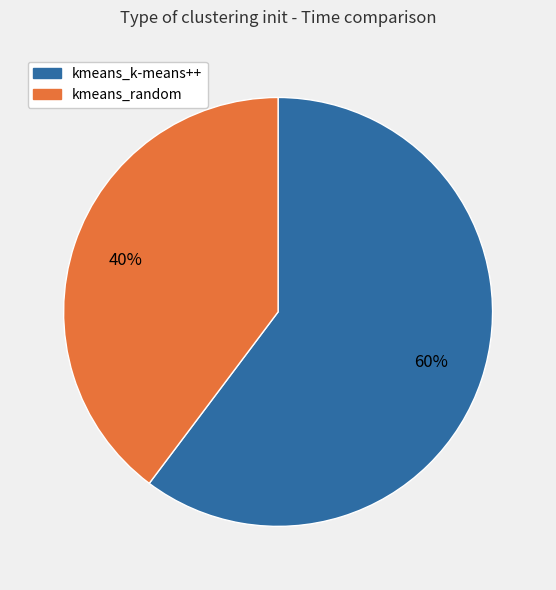

Rank the categories by value from lowest to highest.

kmeans_random, kmeans_k-means++